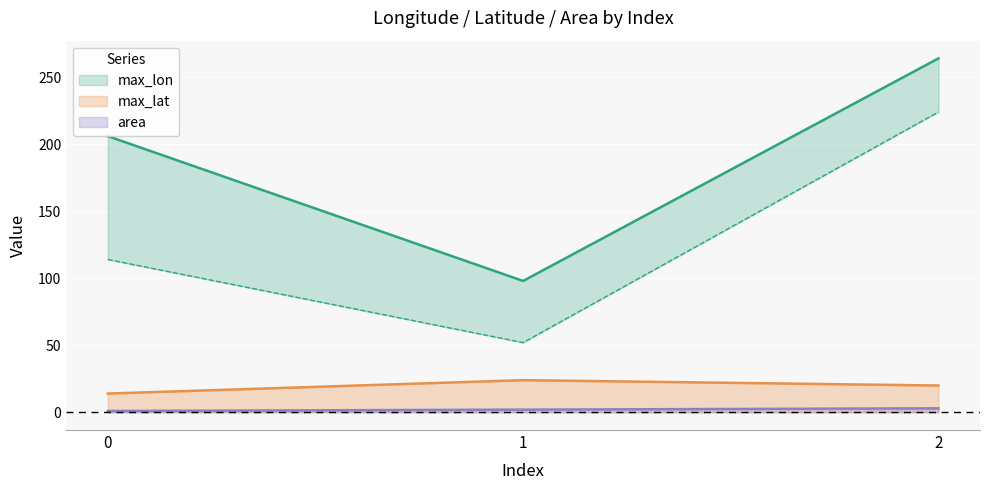

What is the greatest value displayed?

264